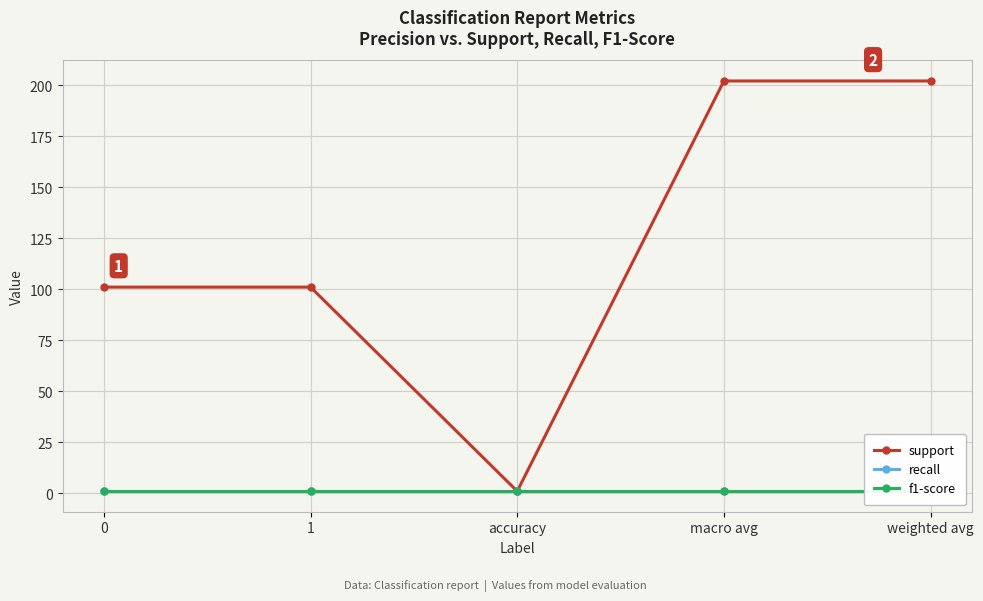

What is the maximum value for support?

202